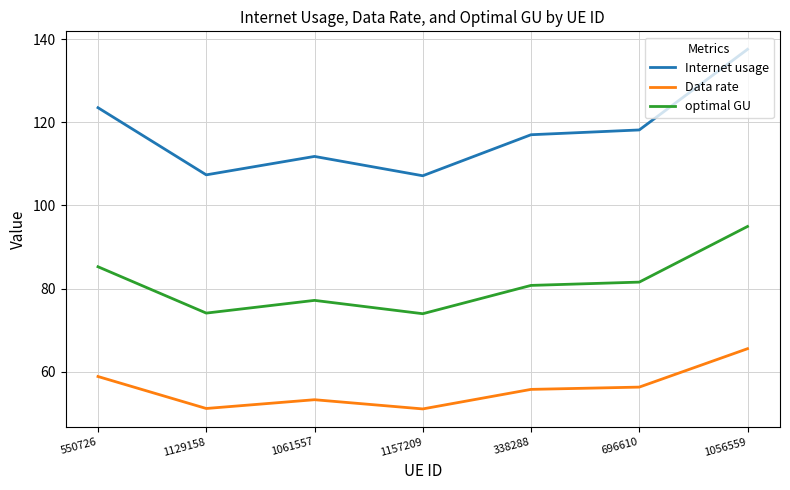

Is the value of Internet usage at 1129158 greater than the value of Data rate at 550726?

Yes